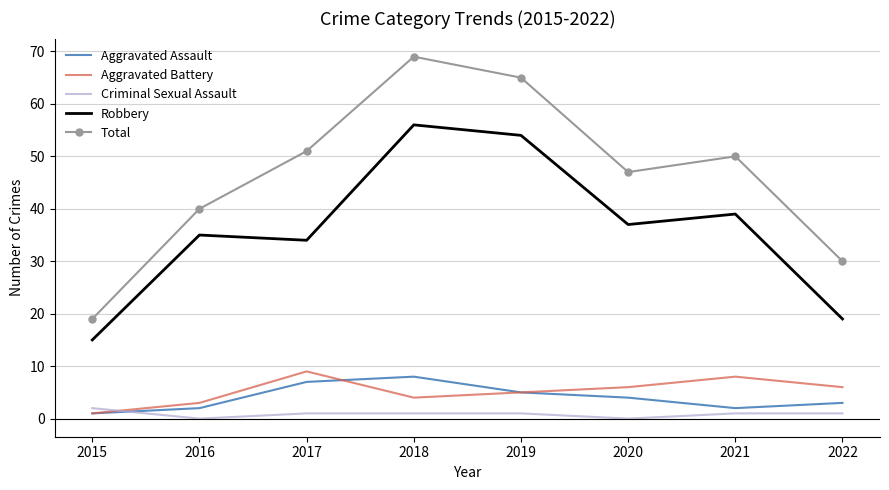

Which series has the largest range (max minus min)?

Total